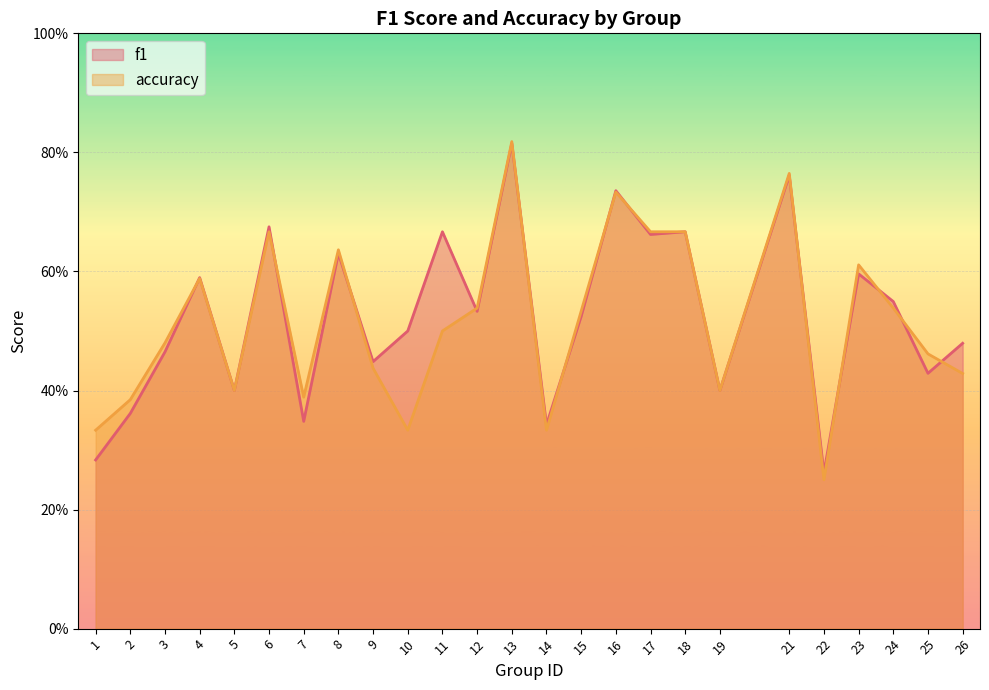

How many times do f1 and accuracy cross each other?

13